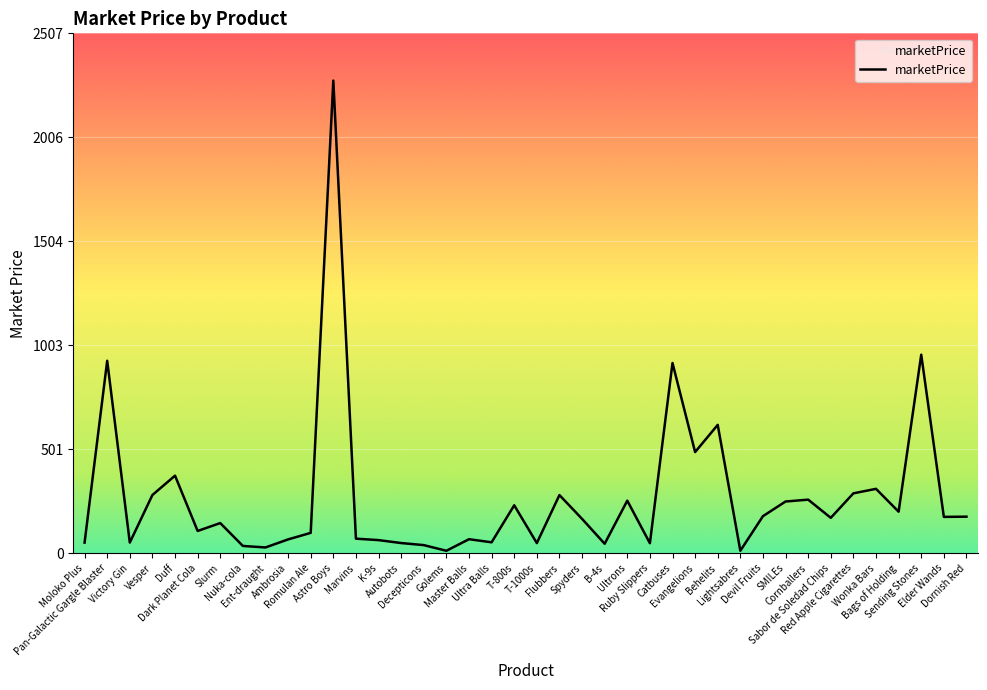

What is the maximum value shown in the chart?

2280.0